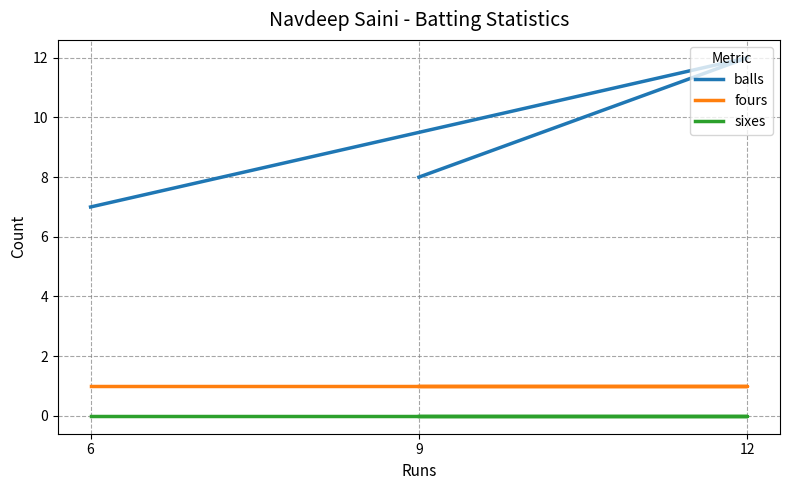

True or false: sixes has a value of 0 at 6.

True